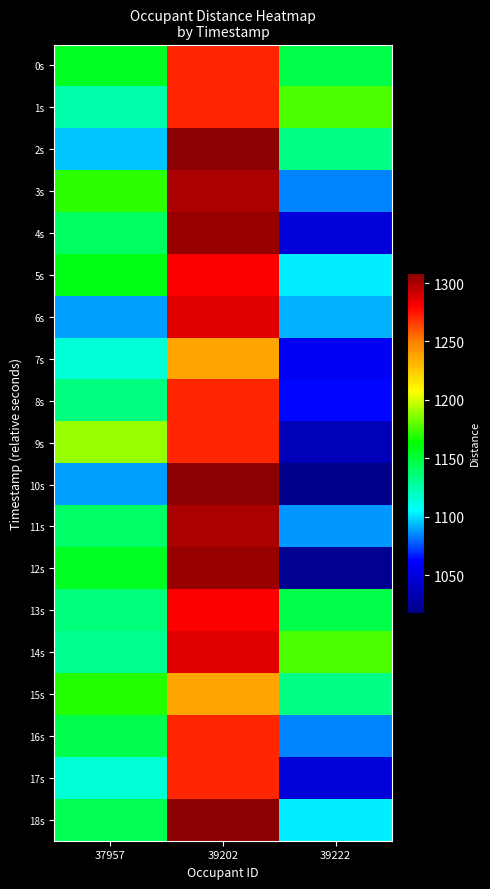

How many categories are shown in the chart?

3